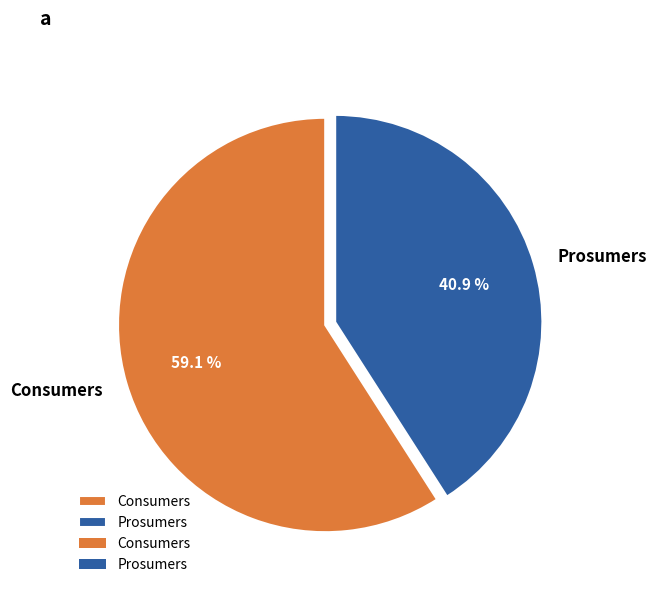

Which category accounts for the majority?

Consumers